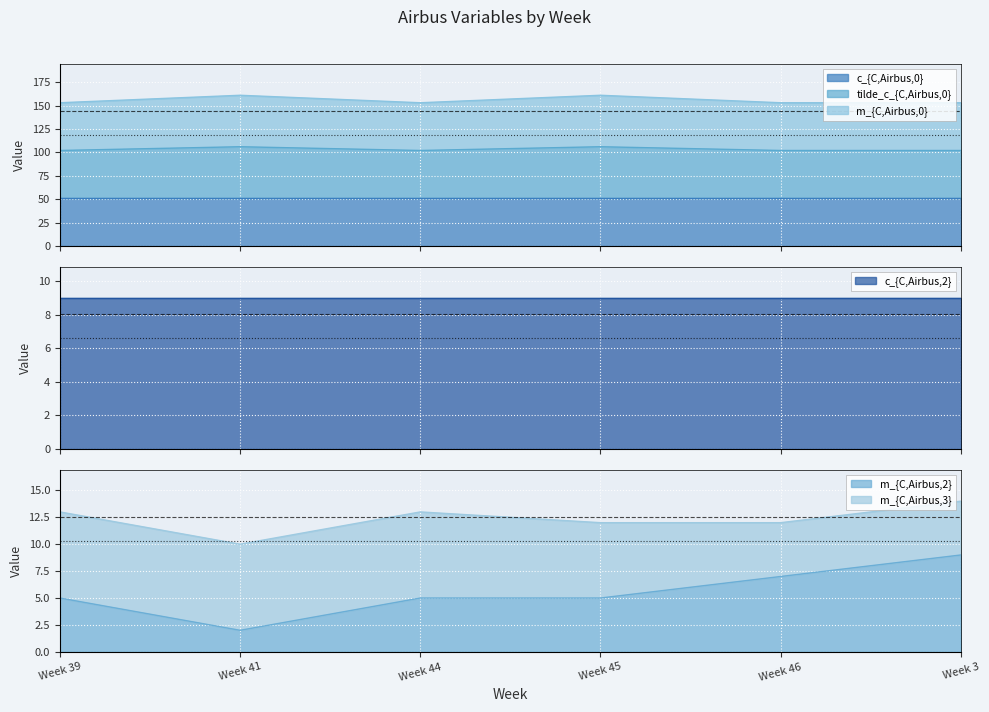

The m_{C,Airbus,0} series shows 153 at Week 44. True or false?

True